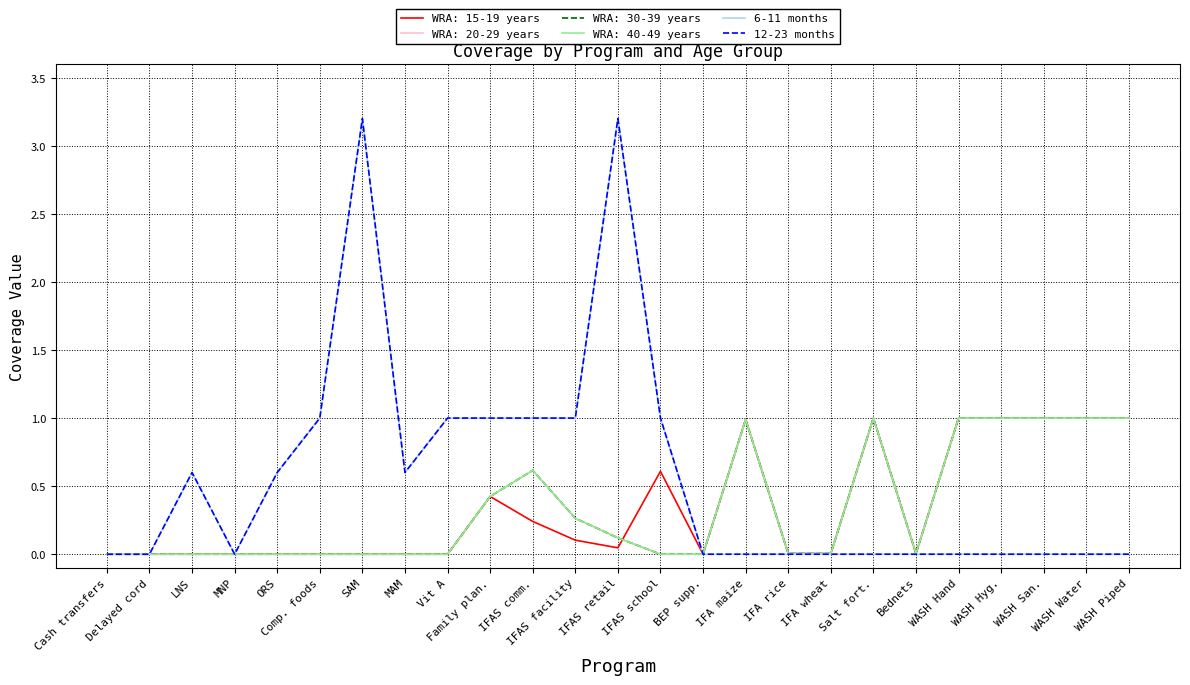

What is the label of the 3rd point from the left?

LNS